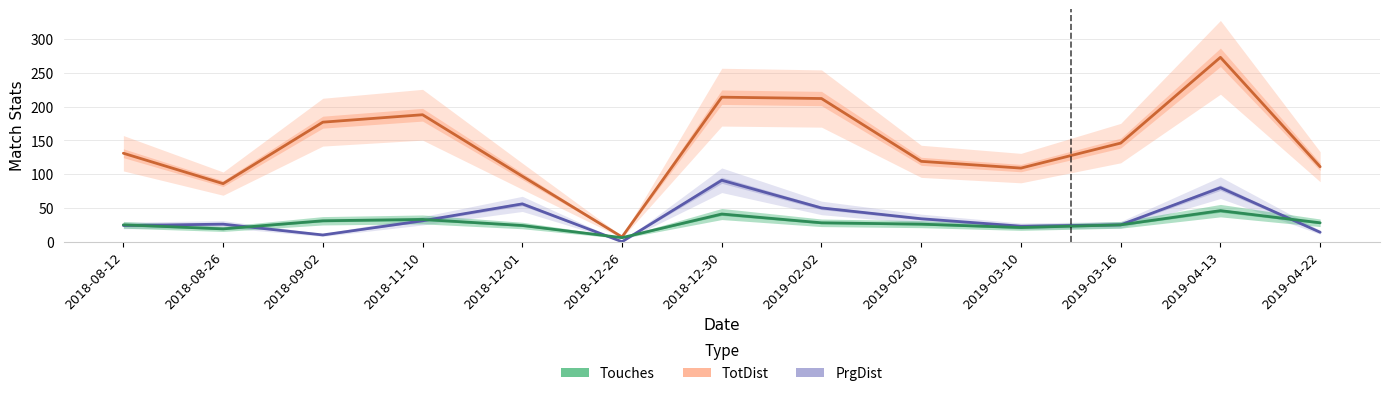

Which series has the widest spread of values?

TotDist